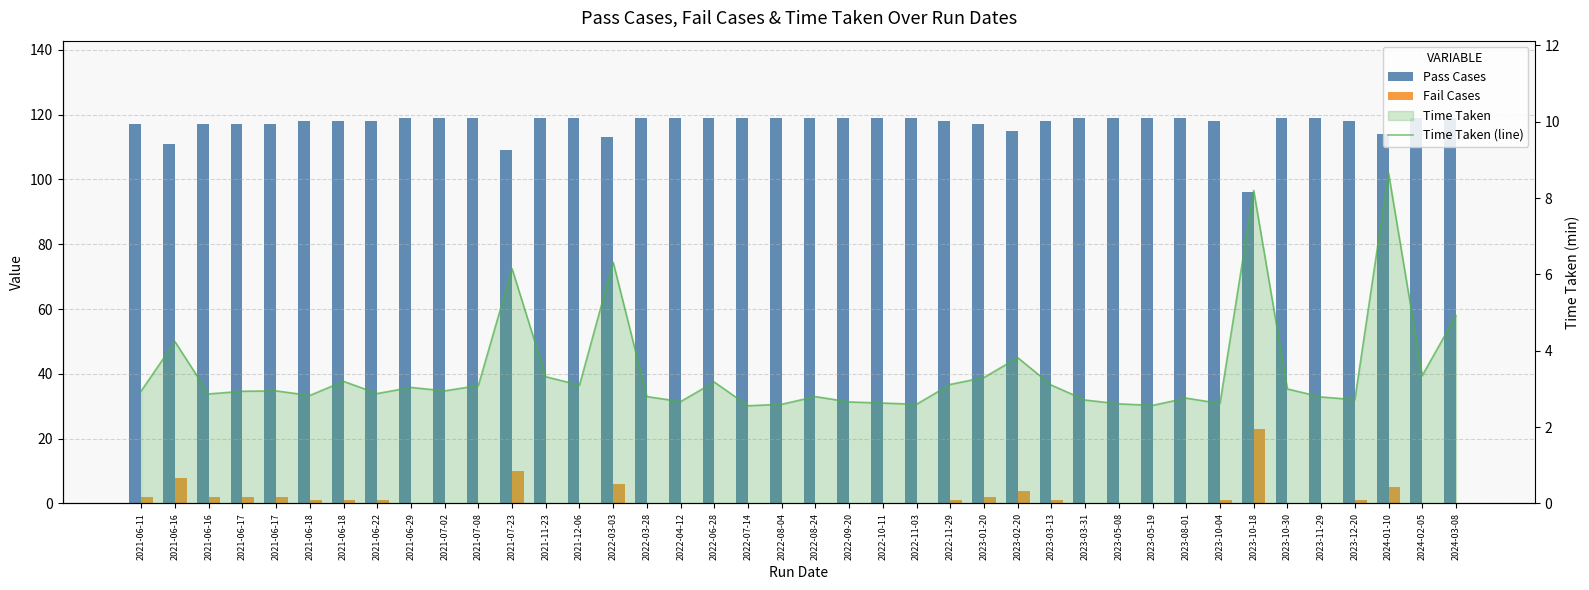

What is the sum of all Pass Cases values?

4687.0